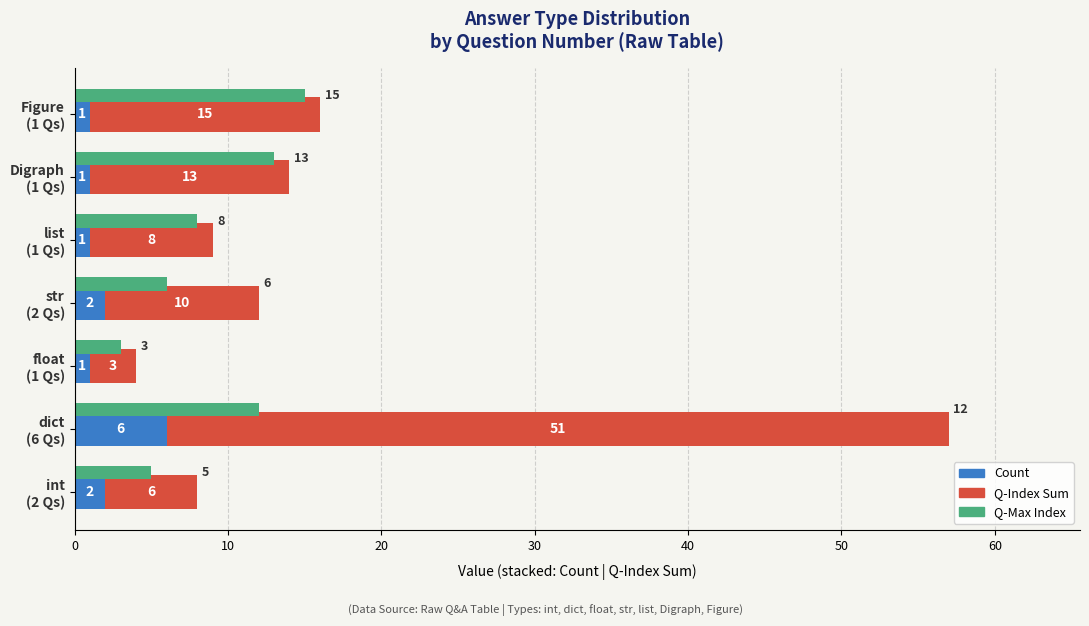

What is the highest value of the Count series?

6